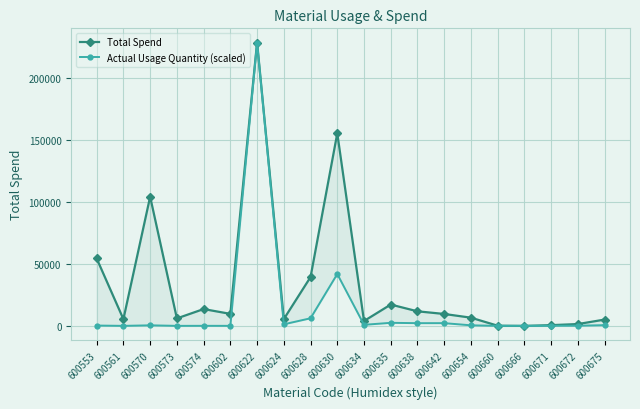

True or false: Actual Usage Quantity (scaled) has more than 2 interior local peaks.

True